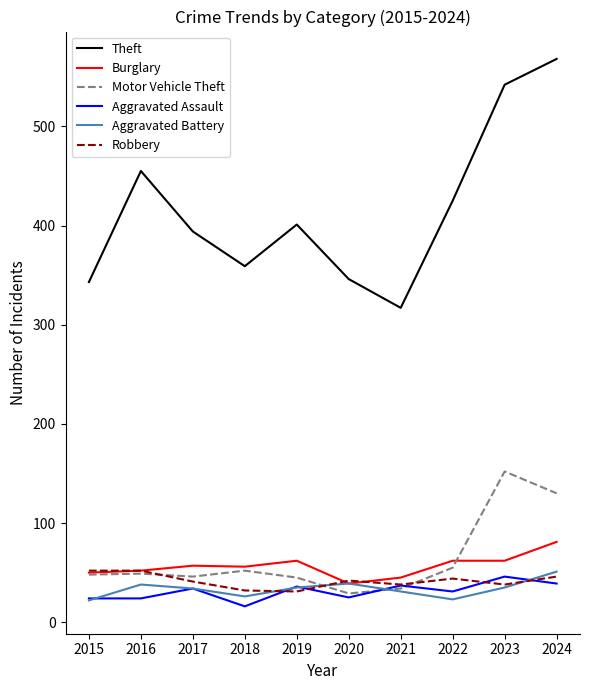

True or false: Theft and Burglary cross at least once.

False